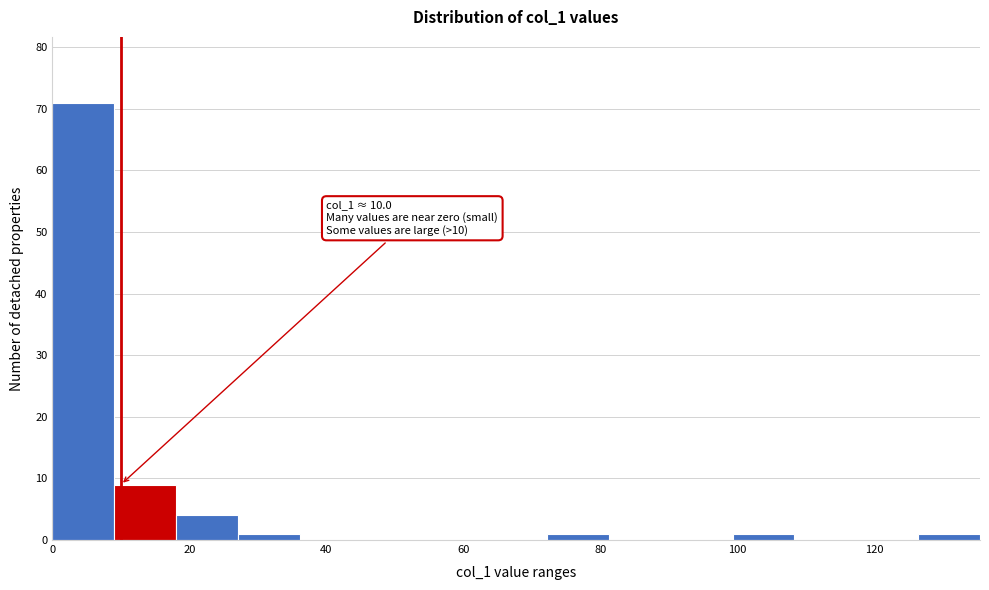

Which range on the x-axis has the tallest bar?

0 to 10